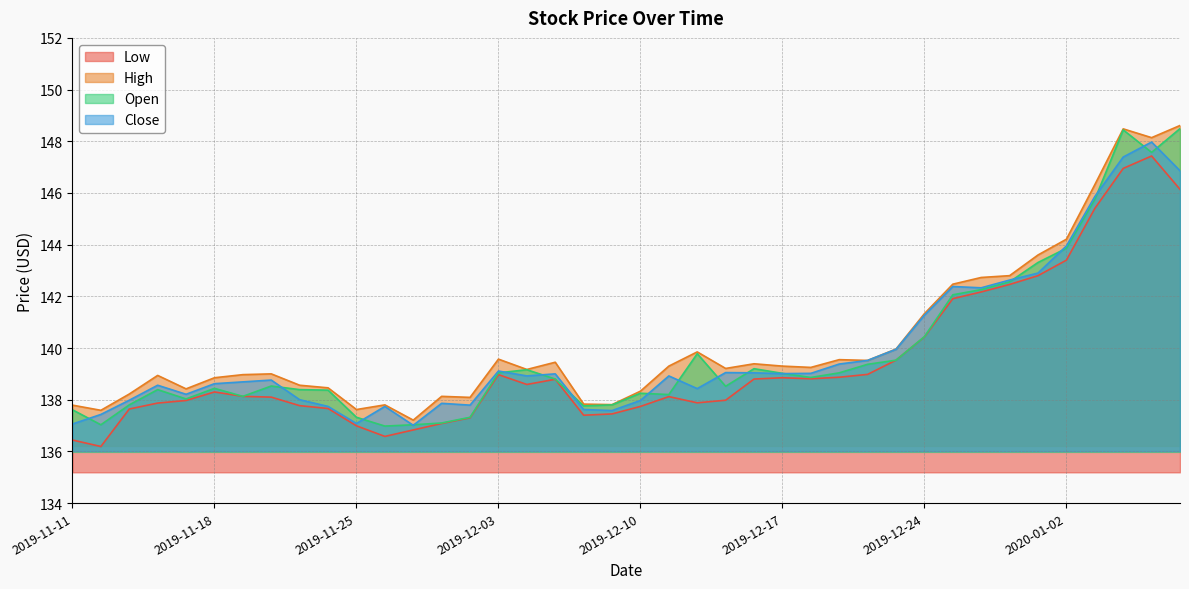

The value of High at 2019-12-19 is 245.0. True or false?

False